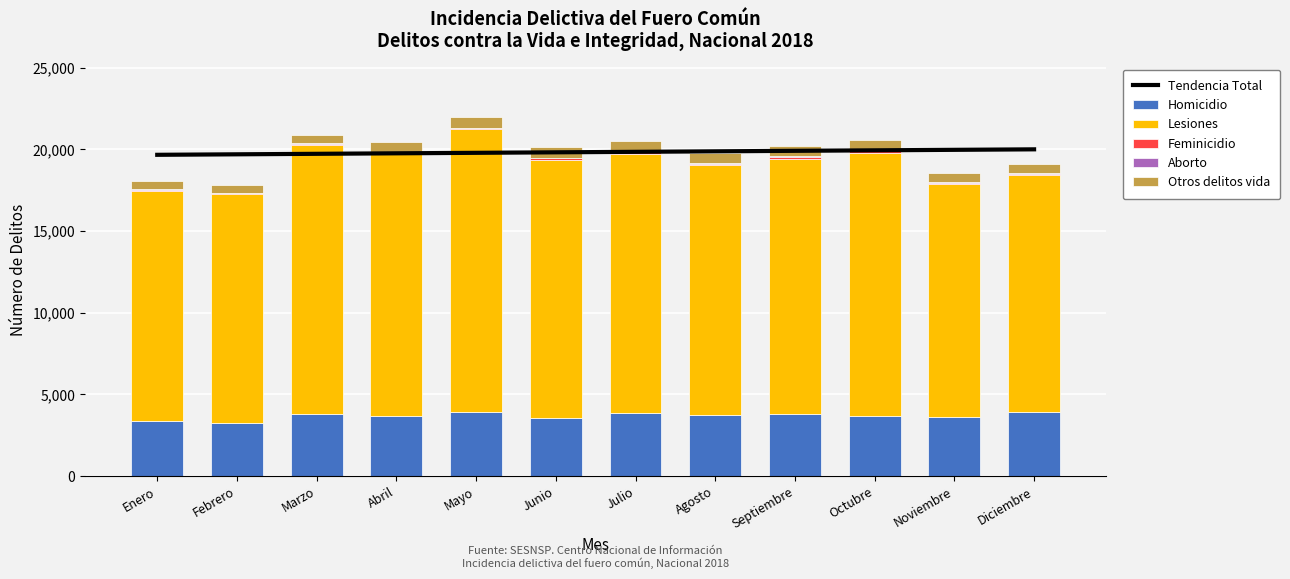

Reading left to right, extract all data points from this chart.

Homicidio: Enero=3403	Febrero=3282	Marzo=3817	Abril=3693	Mayo=3909	Junio=3559	Julio=3858	Agosto=3716	Septiembre=3808	Octubre=3666	Noviembre=3621	Diciembre=3912
Lesiones: Enero=14050	Febrero=13976	Marzo=16460	Abril=16010	Mayo=17307	Junio=15812	Julio=15874	Agosto=15314	Septiembre=15628	Octubre=16132	Noviembre=14237	Diciembre=14504
Feminicidio: Enero=67	Febrero=66	Marzo=68	Abril=76	Mayo=63	Junio=75	Julio=84	Agosto=65	Septiembre=76	Octubre=86	Noviembre=67	Diciembre=98
Aborto: Enero=44	Febrero=32	Marzo=44	Abril=56	Mayo=54	Junio=48	Julio=41	Agosto=50	Septiembre=63	Octubre=42	Noviembre=48	Diciembre=54
Otros delitos vida: Enero=497	Febrero=467	Marzo=508	Abril=587	Mayo=625	Junio=620	Julio=649	Agosto=623	Septiembre=613	Octubre=666	Noviembre=570	Diciembre=558